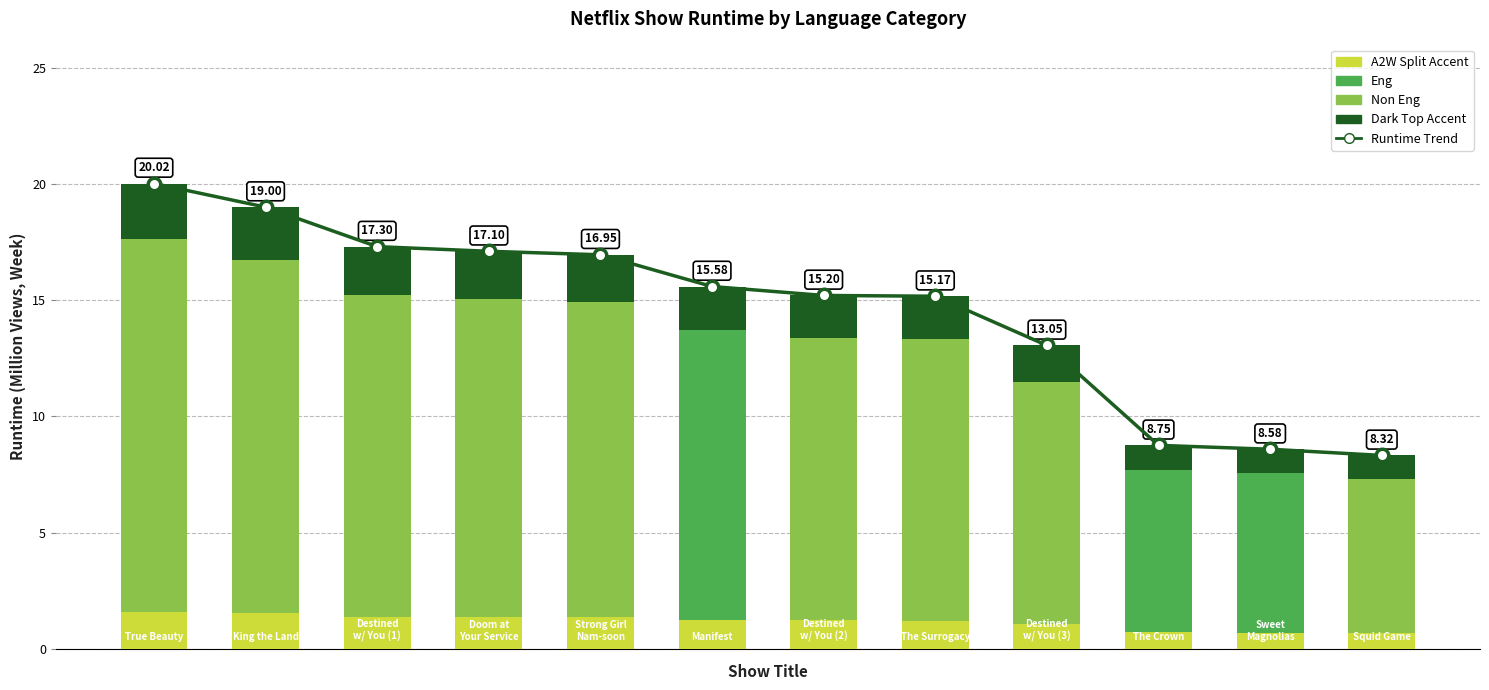

Reading left to right, extract all data points from this chart.

0=20.0	1=19.0	2=17.3	3=17.1	4=16.9	5=15.6	6=15.2	7=15.2	8=13.1	9=8.8	10=8.6	11=8.3